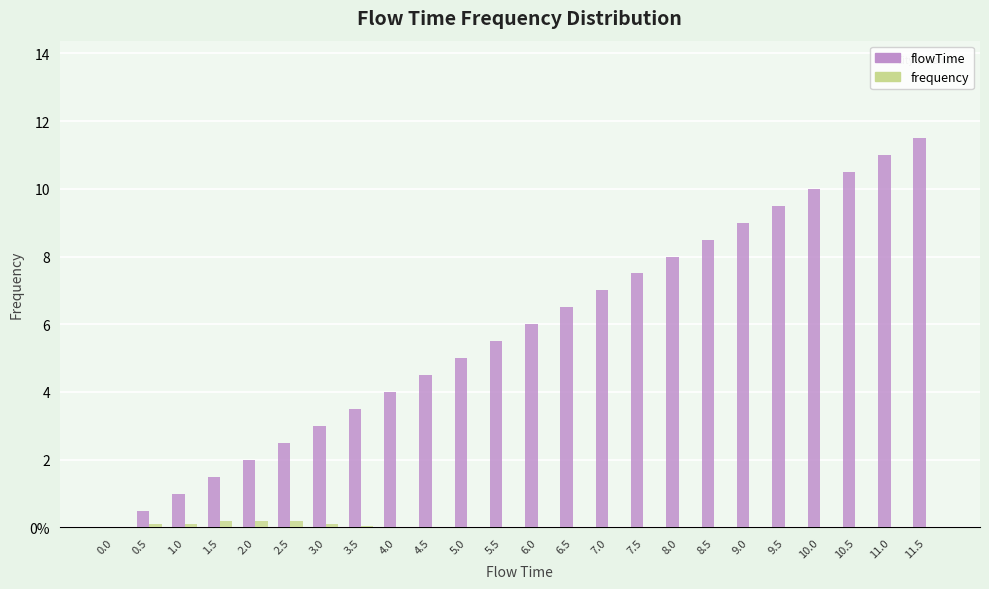

What are all the series names shown in the legend?

flowTime, frequency